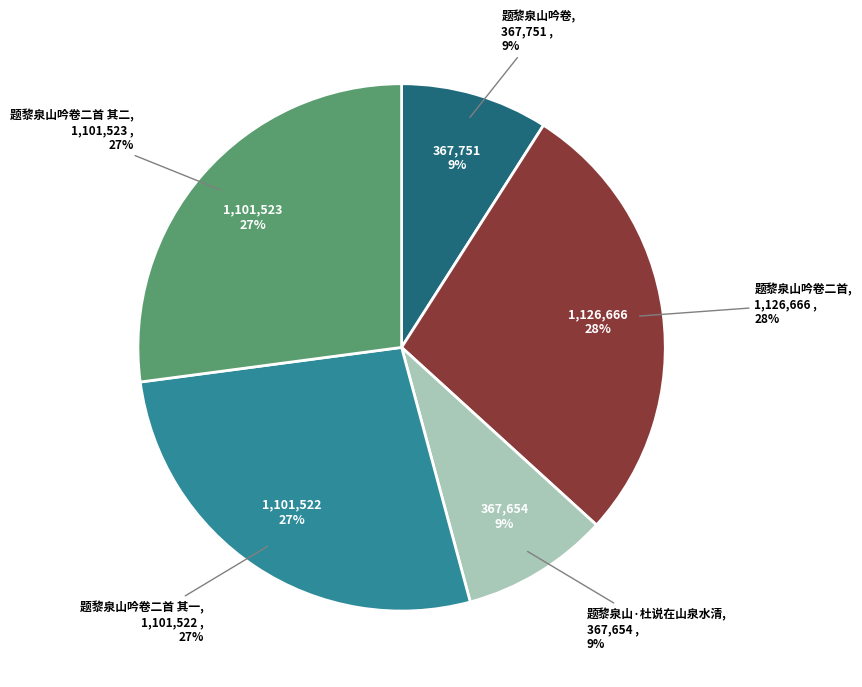

Does any single category account for the majority?

No